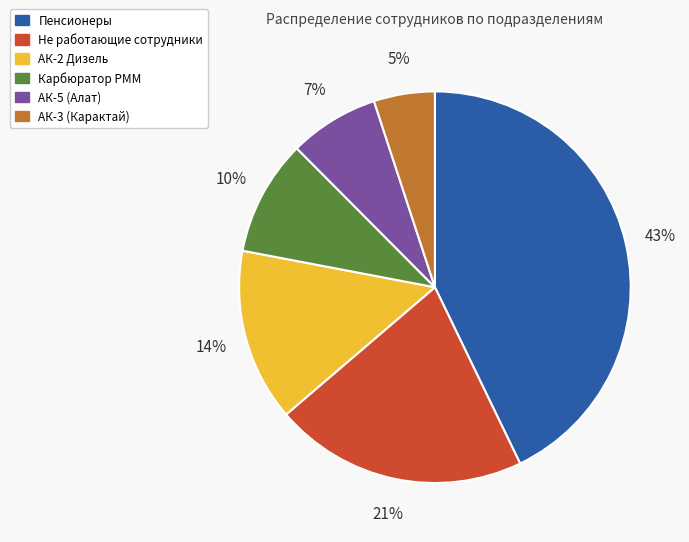

To the nearest percent, what is the difference between the largest and smallest slice percentages?

38%